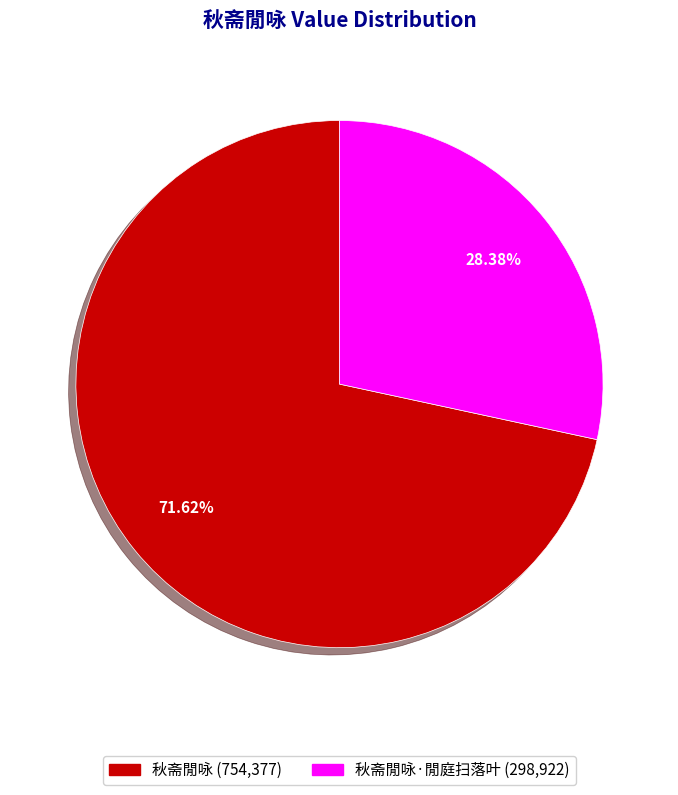

Is there a majority slice in this chart?

Yes